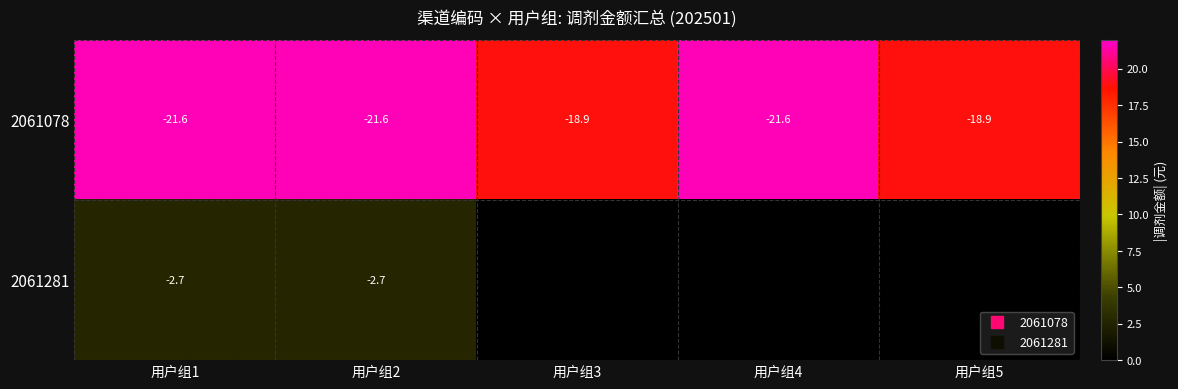

Is the value of 2061281 at 用户组5 greater than the value of 2061078 at 用户组3?

No